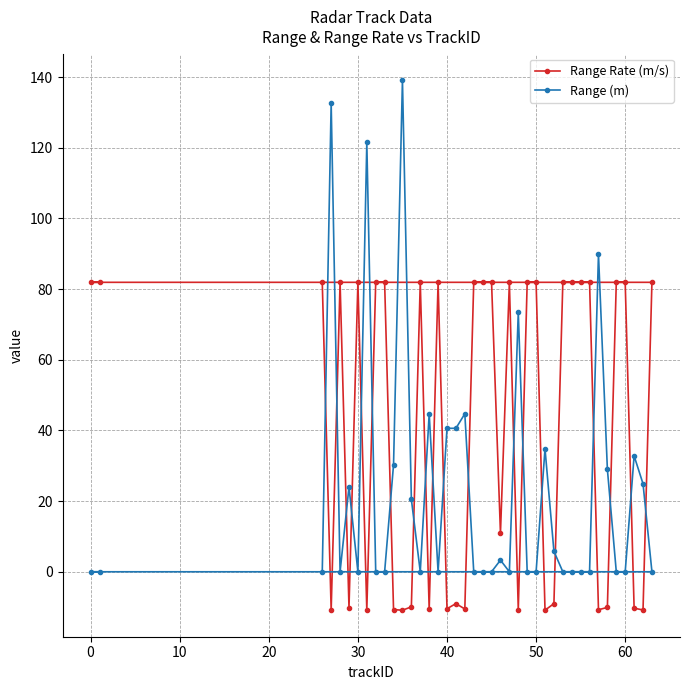

At which label does Range Rate (m/s) first exceed 81?

0